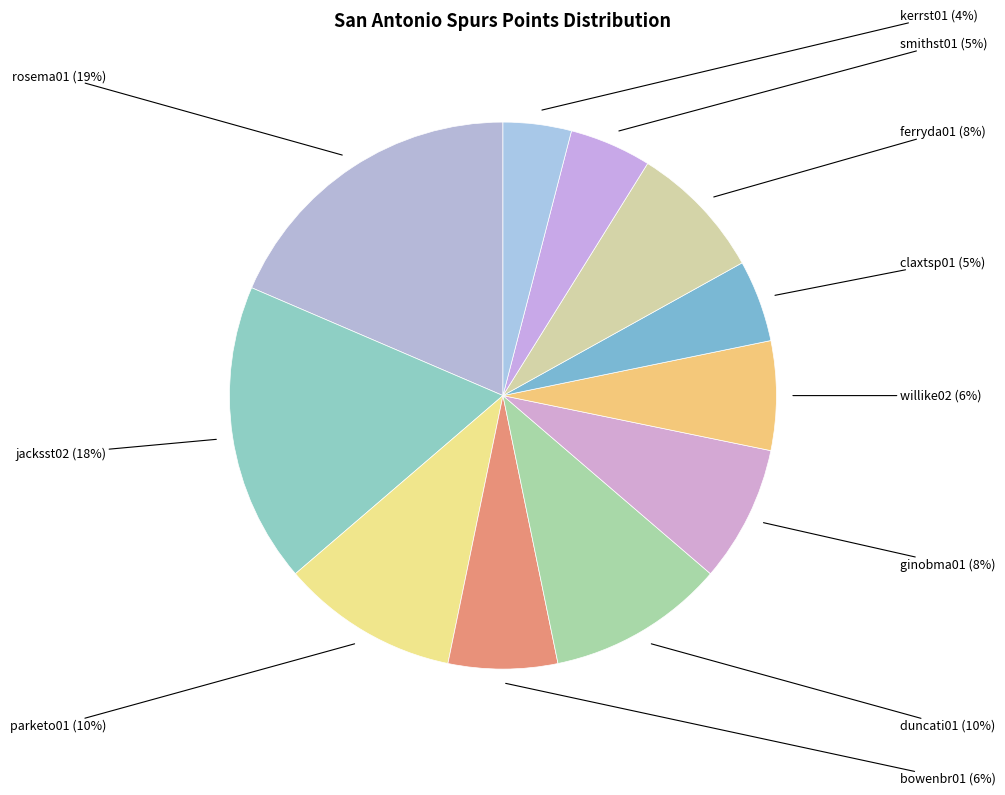

To the nearest percent, what percentage of the pie is jacksst02?

18%